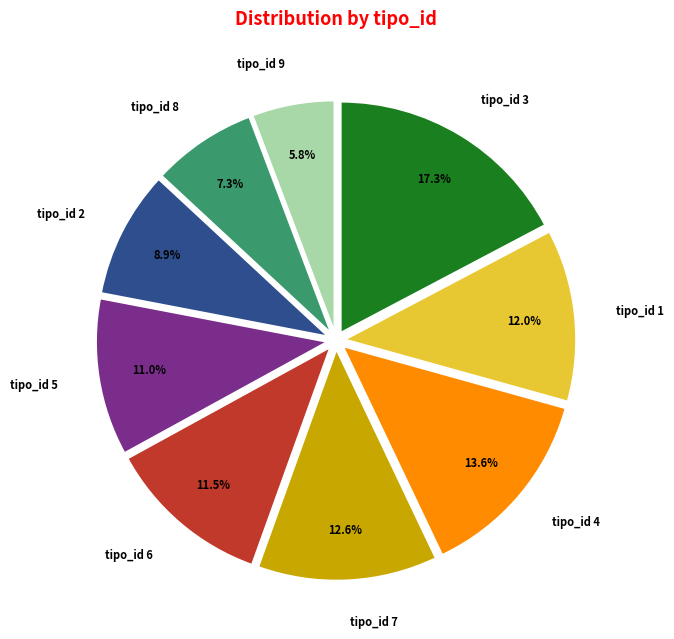

Which category has the biggest portion of the pie?

tipo_id 3